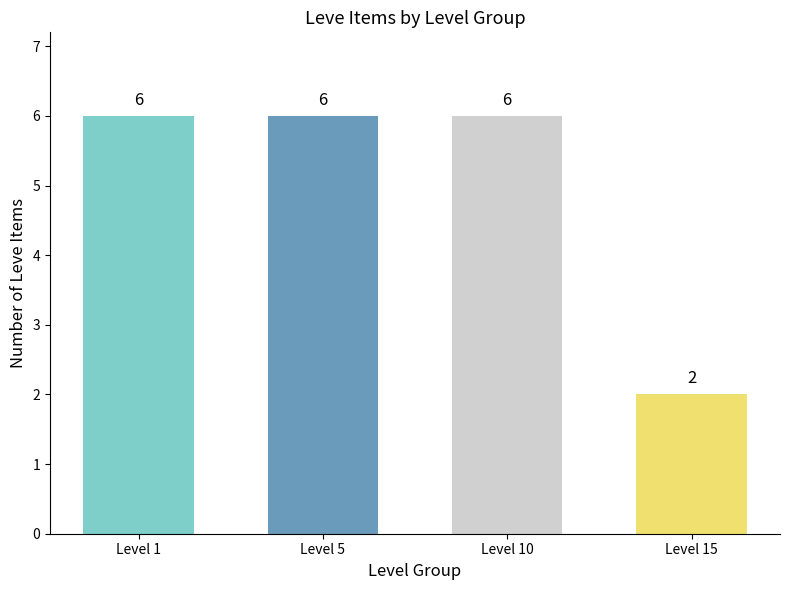

Reading left to right, list all the values displayed in this chart.

6	6	6	2